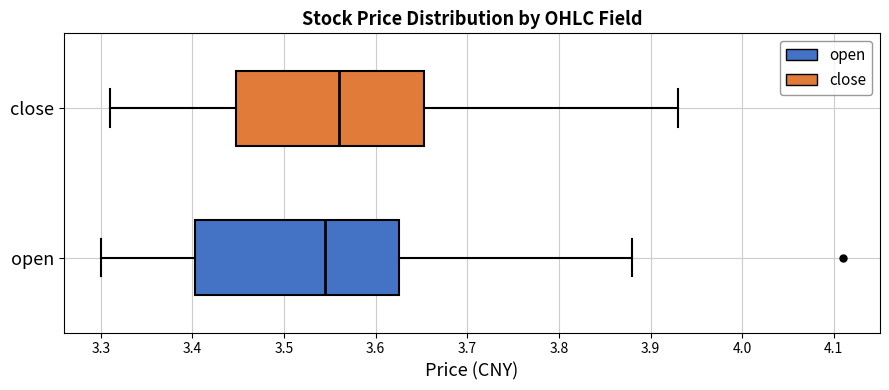

Reading bottom to top, read every box against the x-axis: the position of its median line, the range the box covers, and the ends of its whiskers. The values are not printed on the chart, so give them approximately, as read against the axis.

open: median 3.55, box 3.40 to 3.63, whiskers 3.30 to 3.88
close: median 3.56, box 3.45 to 3.65, whiskers 3.31 to 3.93